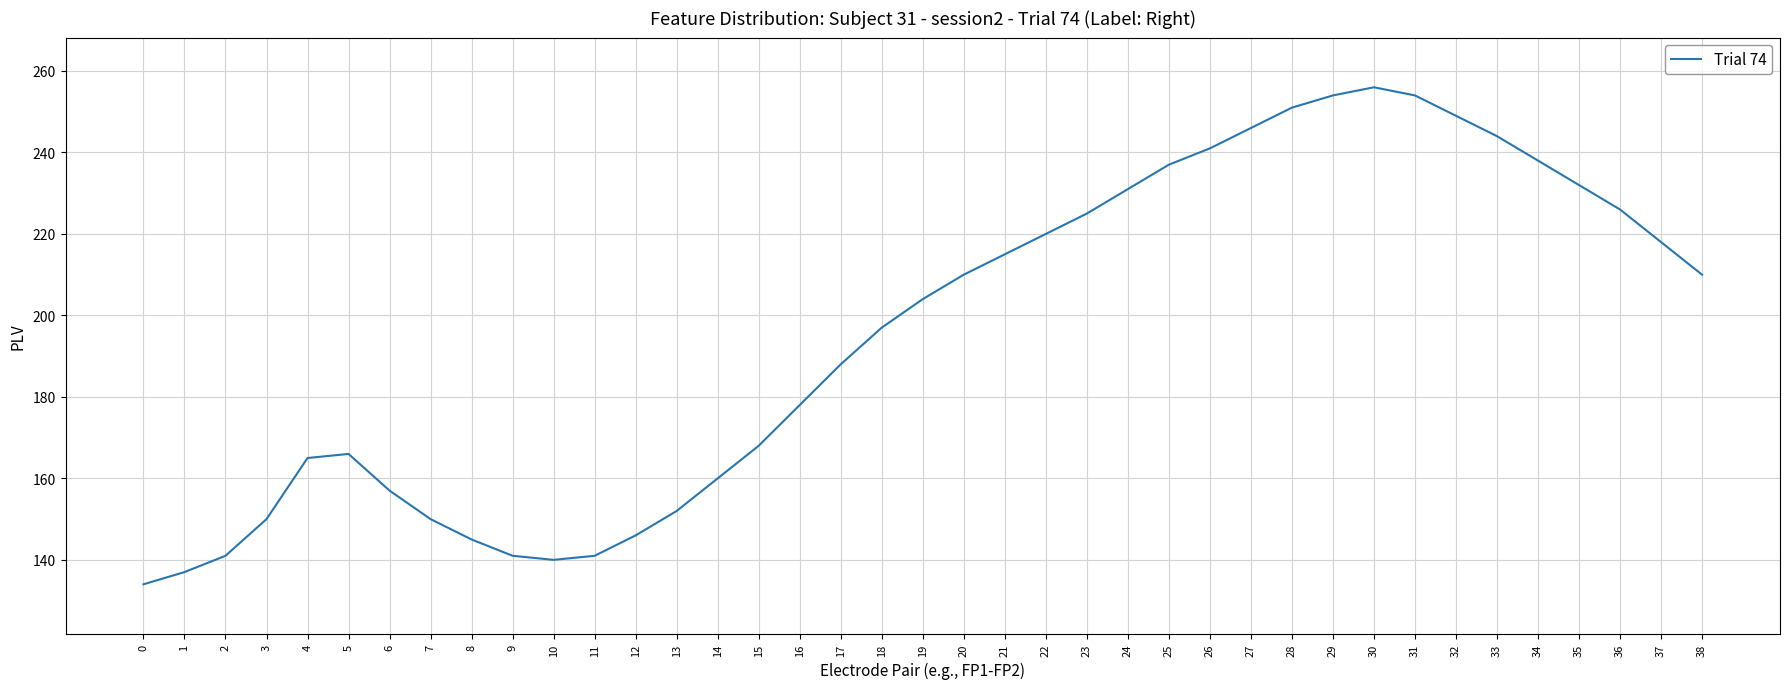

What is the greatest value displayed?

256